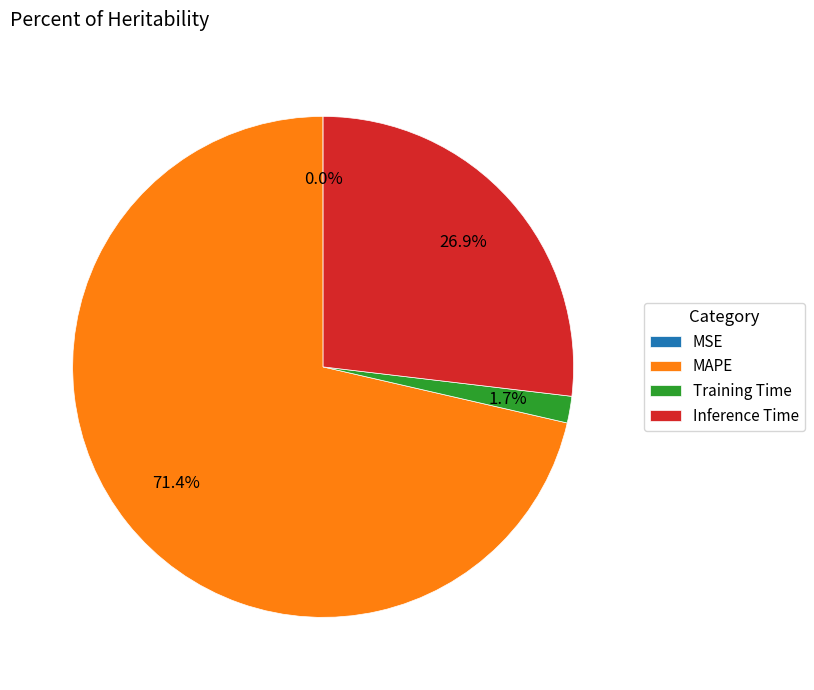

To the nearest percent, what is the difference between the MAPE and Inference Time slice percentages?

45%